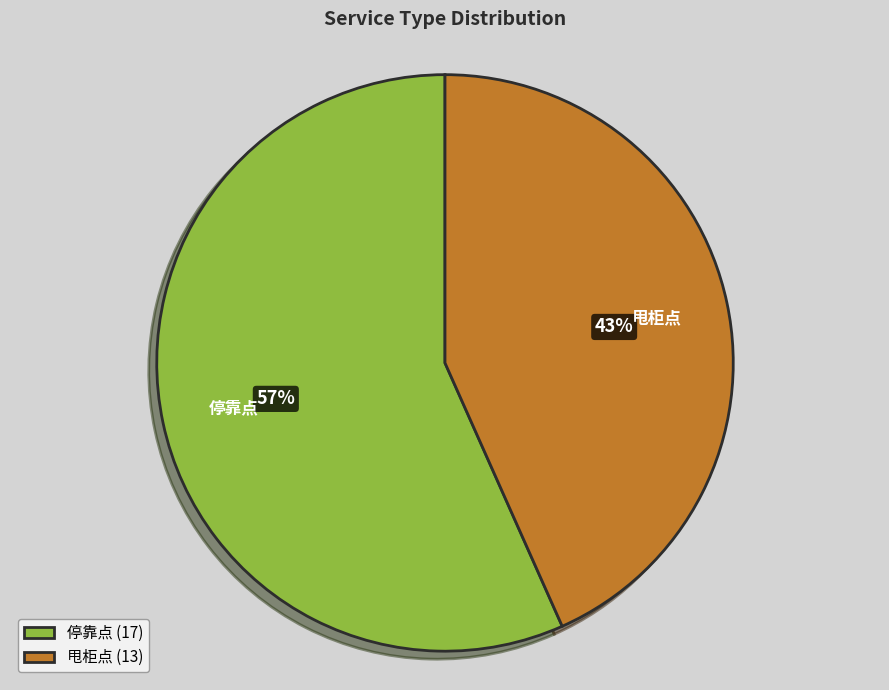

Is the sum of 甩柜点 and 停靠点 greater than half?

Yes